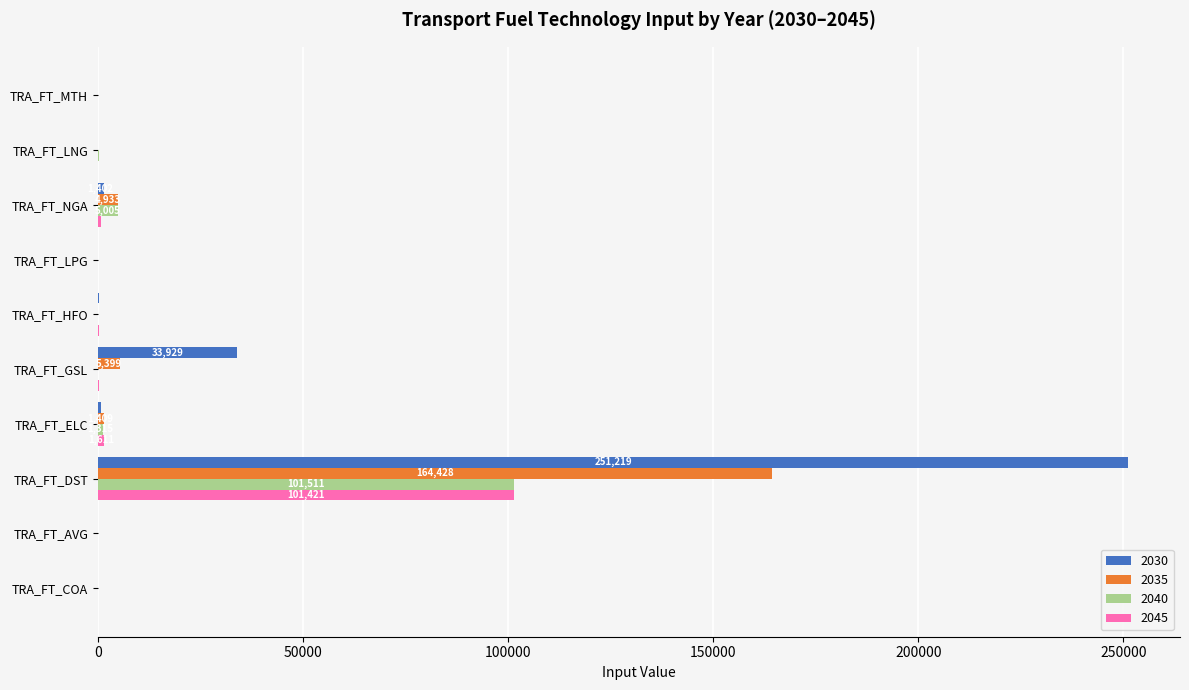

True or false: 2030 has a value of 0.0 at TRA_FT_LPG.

True